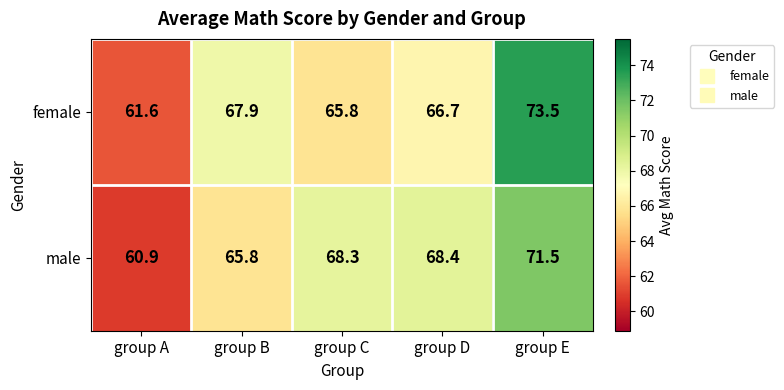

Reading left to right, extract all data points from this chart.

female: group A=61.6	group B=67.9	group C=65.8	group D=66.7	group E=73.5
male: group A=60.9	group B=65.8	group C=68.3	group D=68.4	group E=71.5